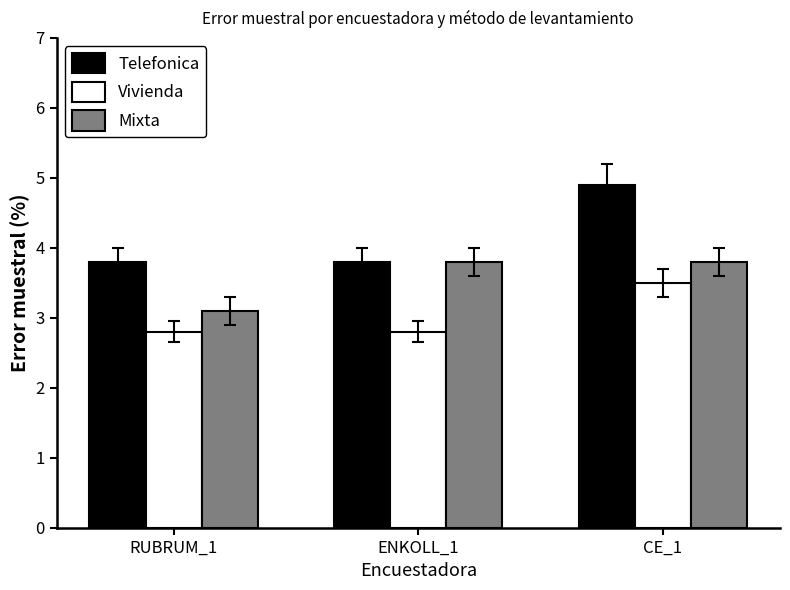

Which category has the highest value across all series?

CE_1